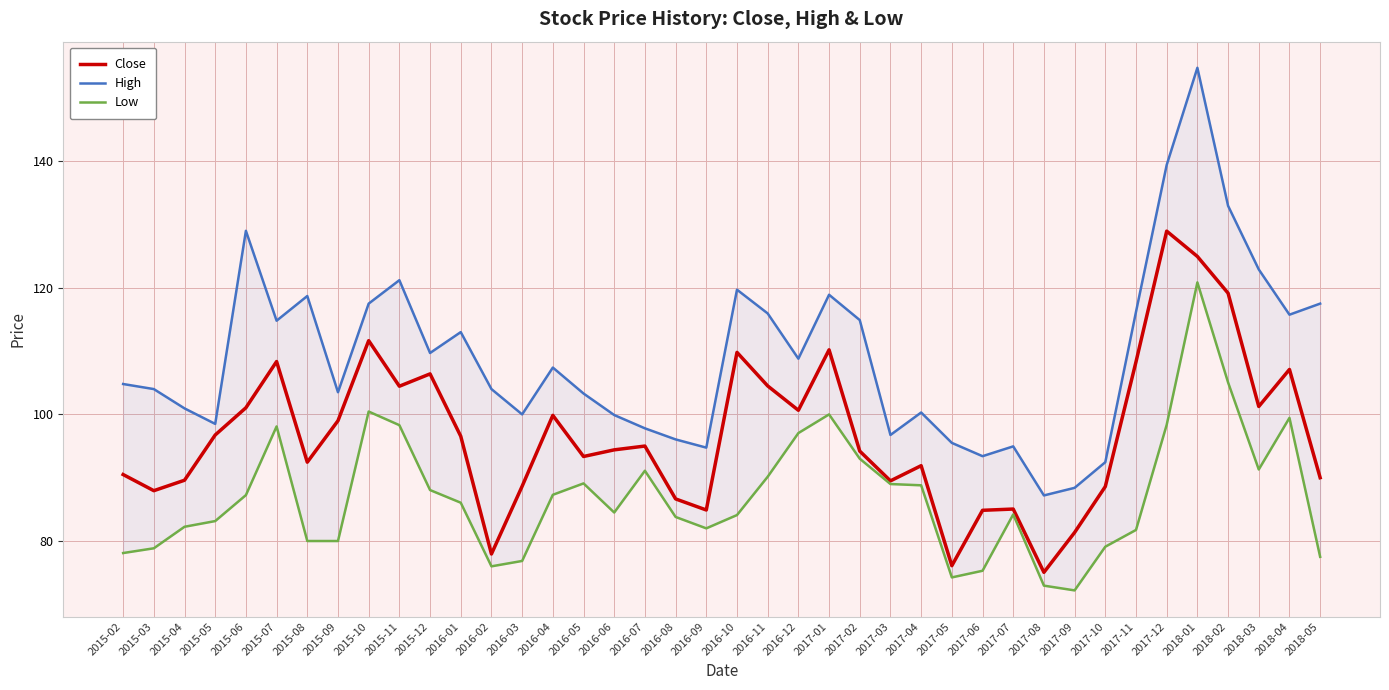

How many categories are shown in the chart?

40